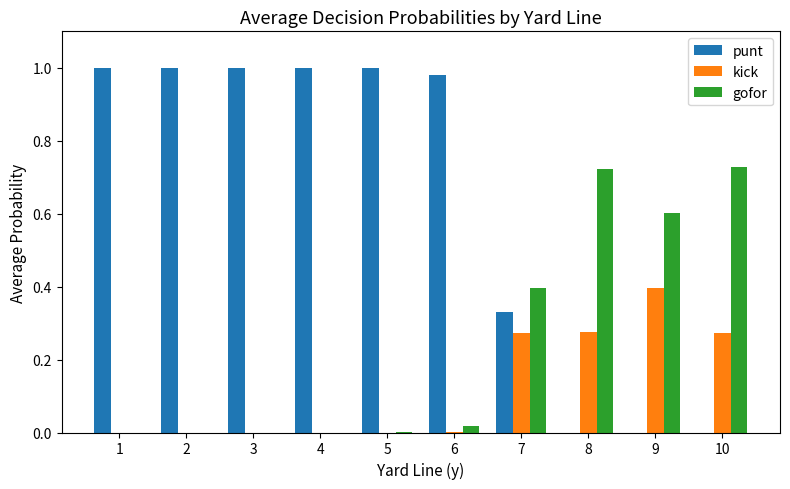

Is the value of punt at 1 greater than the value of gofor at 6?

Yes